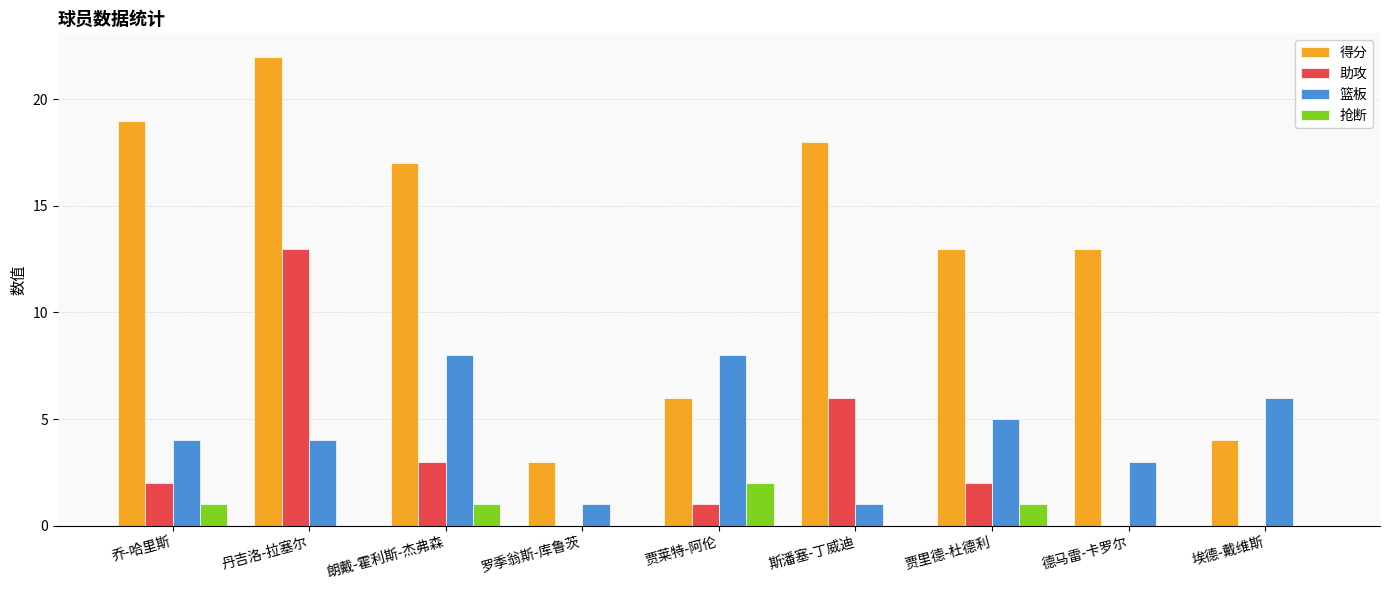

Reading right to left, transcribe all the data shown in this chart.

得分: 埃德-戴维斯=4	德马雷-卡罗尔=13	贾里德-杜德利=13	斯潘塞-丁威迪=18	贾莱特-阿伦=6	罗季翁斯-库鲁茨=3	朗戴-霍利斯-杰弗森=17	丹吉洛-拉塞尔=22	乔-哈里斯=19
助攻: 埃德-戴维斯=0	德马雷-卡罗尔=0	贾里德-杜德利=2	斯潘塞-丁威迪=6	贾莱特-阿伦=1	罗季翁斯-库鲁茨=0	朗戴-霍利斯-杰弗森=3	丹吉洛-拉塞尔=13	乔-哈里斯=2
篮板: 埃德-戴维斯=6	德马雷-卡罗尔=3	贾里德-杜德利=5	斯潘塞-丁威迪=1	贾莱特-阿伦=8	罗季翁斯-库鲁茨=1	朗戴-霍利斯-杰弗森=8	丹吉洛-拉塞尔=4	乔-哈里斯=4
抢断: 埃德-戴维斯=0	德马雷-卡罗尔=0	贾里德-杜德利=1	斯潘塞-丁威迪=0	贾莱特-阿伦=2	罗季翁斯-库鲁茨=0	朗戴-霍利斯-杰弗森=1	丹吉洛-拉塞尔=0	乔-哈里斯=1